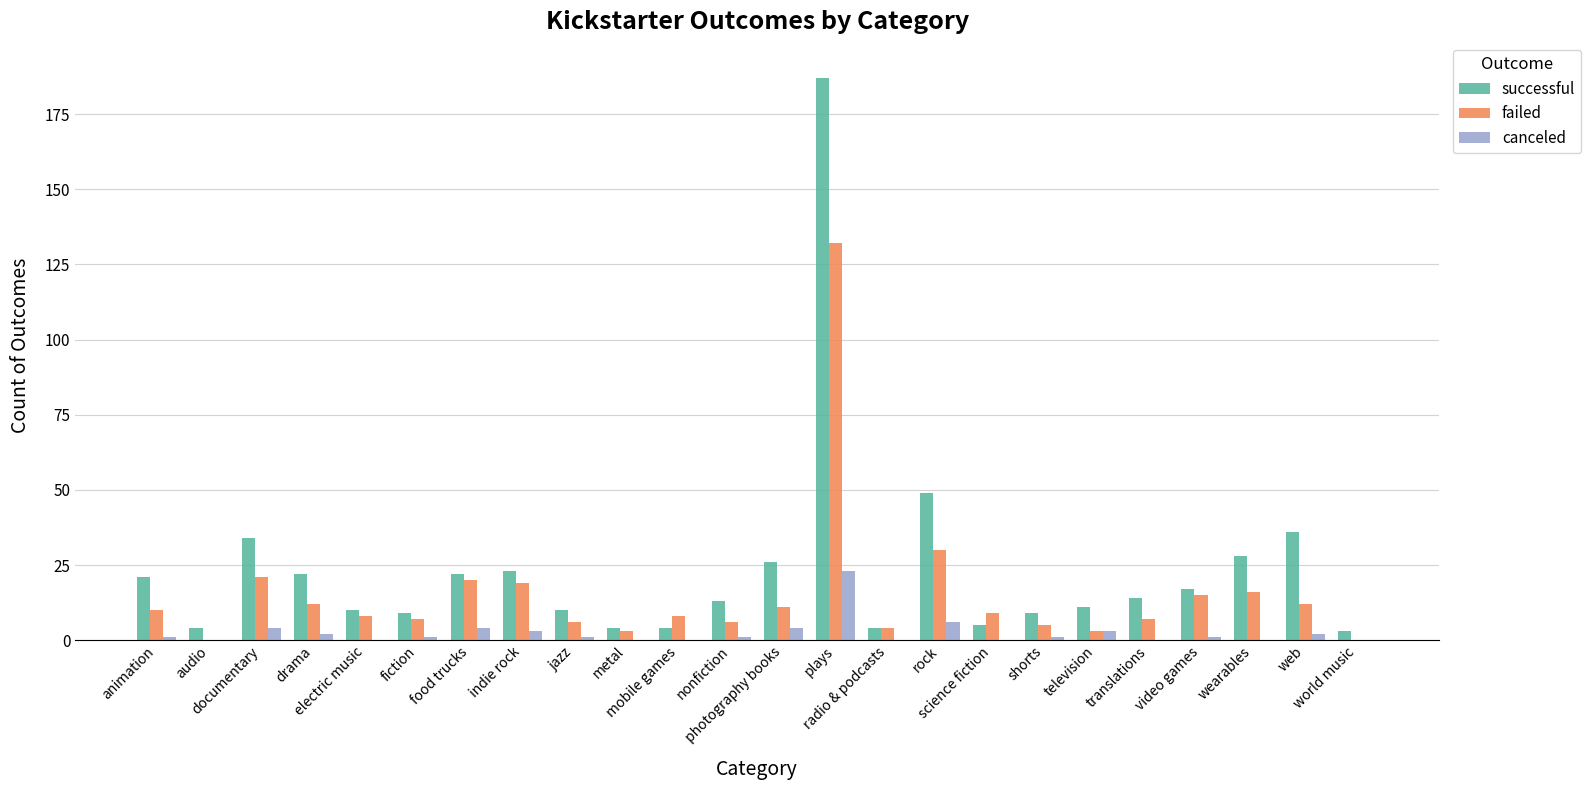

Which series has the widest spread of values?

successful